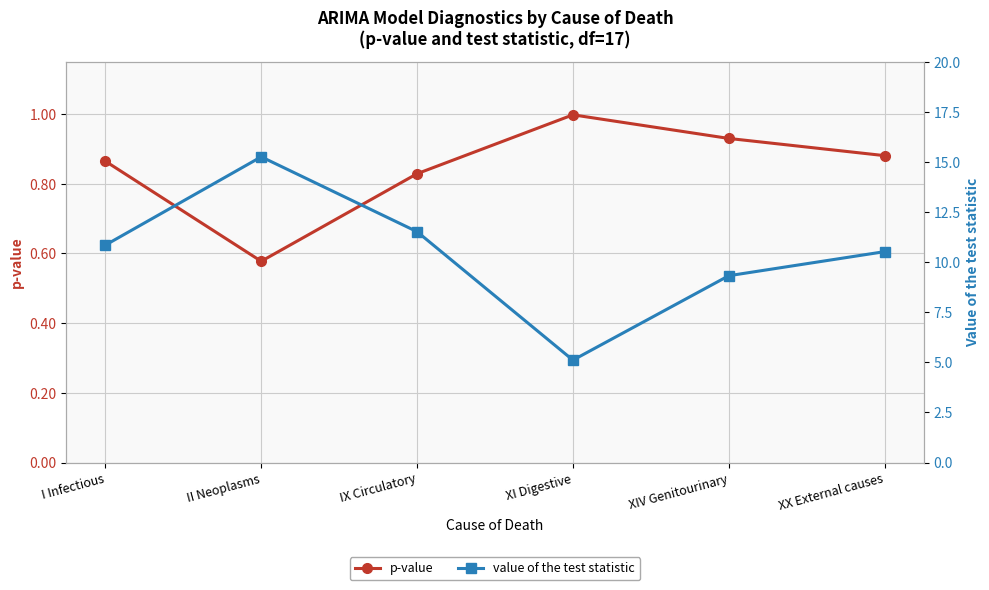

Which has a higher value, I Infectious or XIV Genitourinary?

XIV Genitourinary